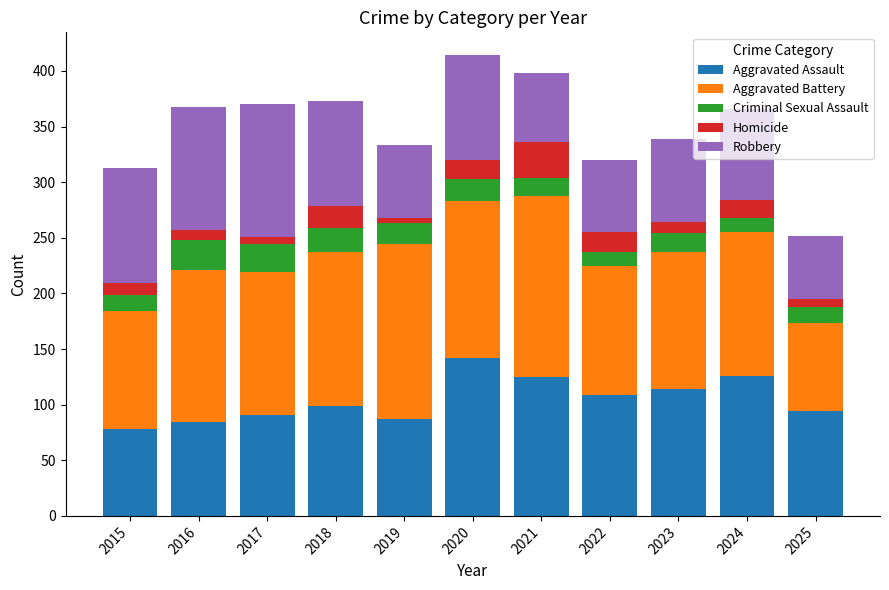

The value of Aggravated Assault at 2018 is 133. True or false?

False